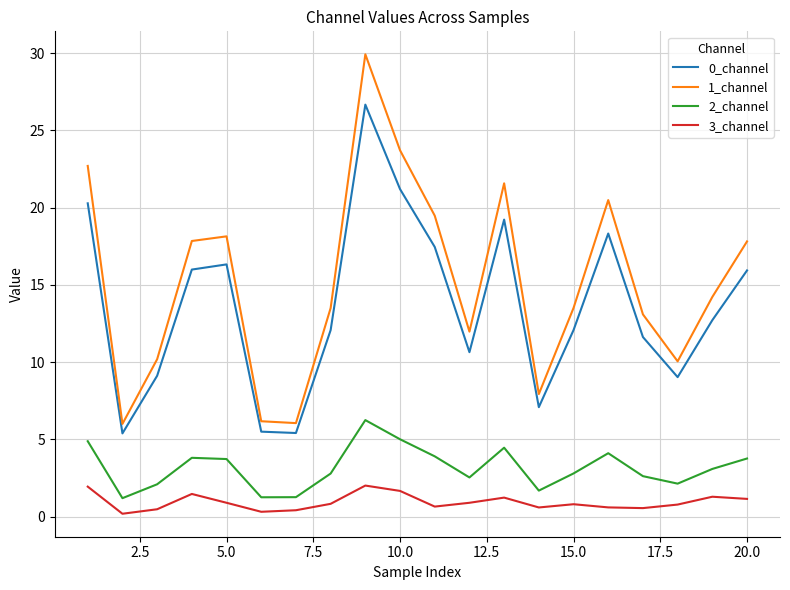

Which series has the widest spread of values?

1_channel